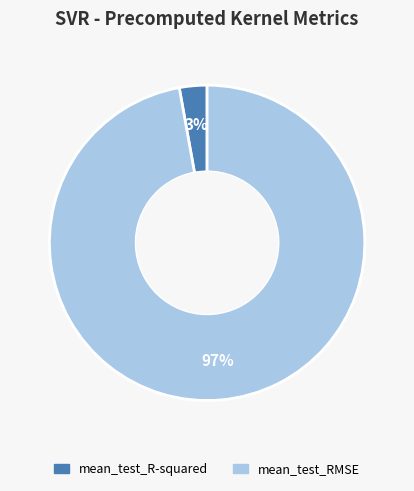

To the nearest percent, what percentage of the pie is mean_test_RMSE?

97%